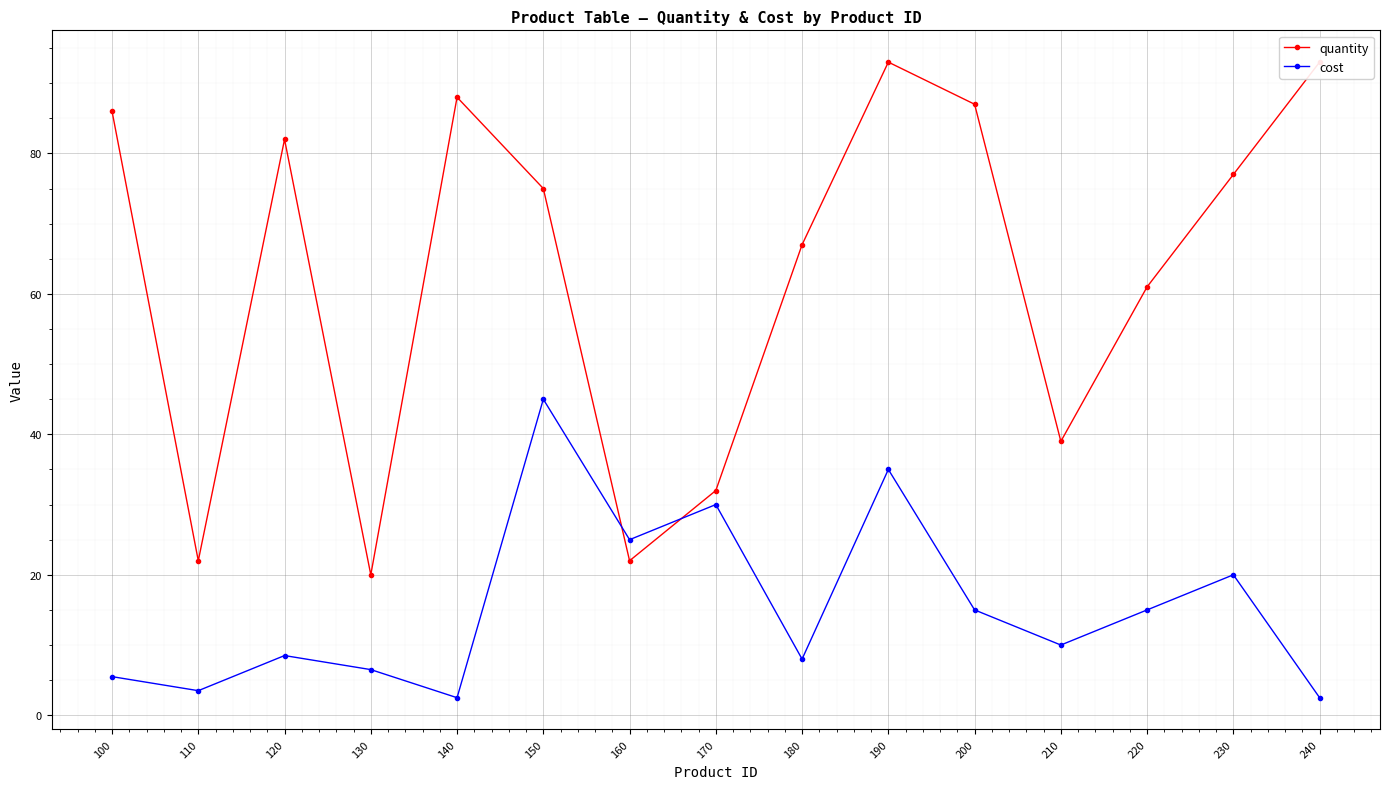

Which series has the widest spread of values?

quantity